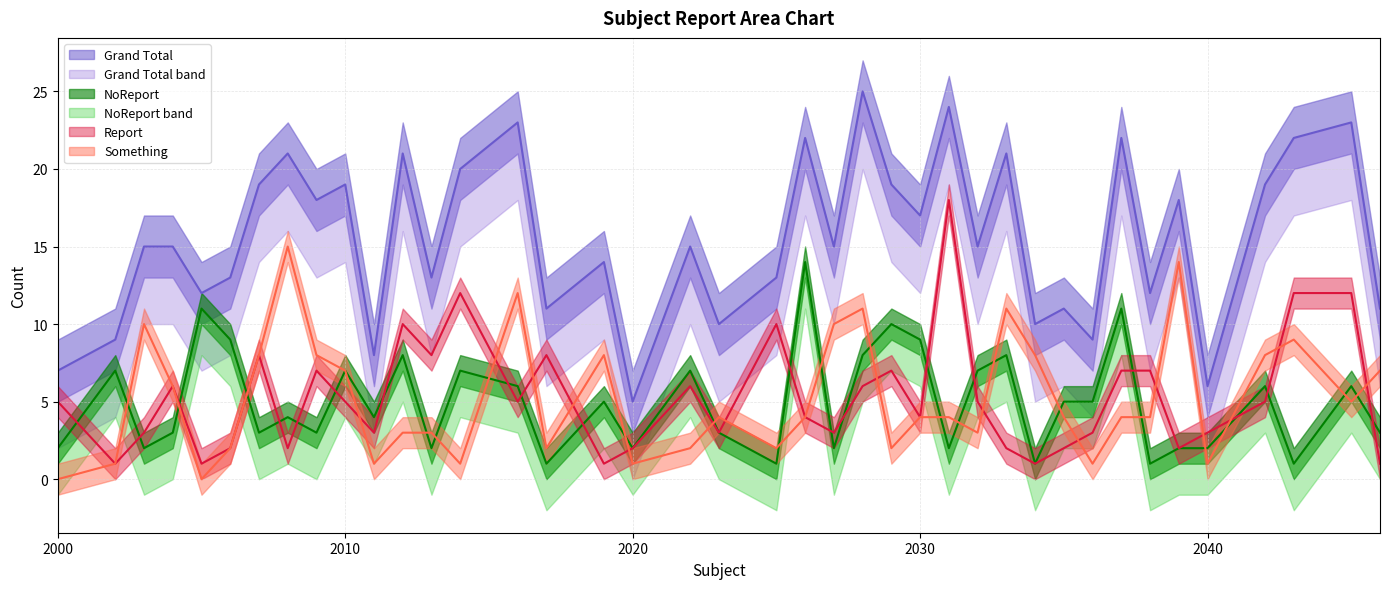

What is the average value of the NoReport series?

5